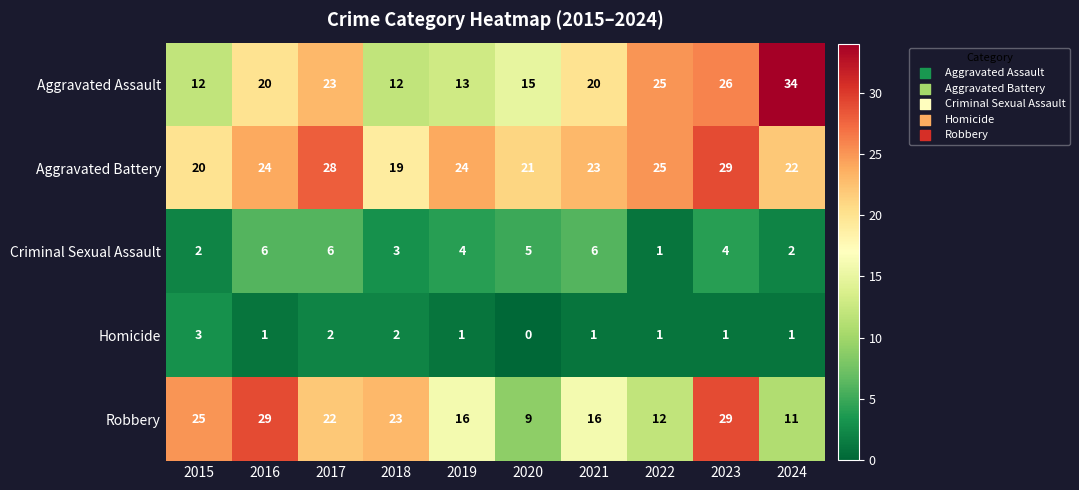

What is the difference between the highest and lowest values at 2018?

21